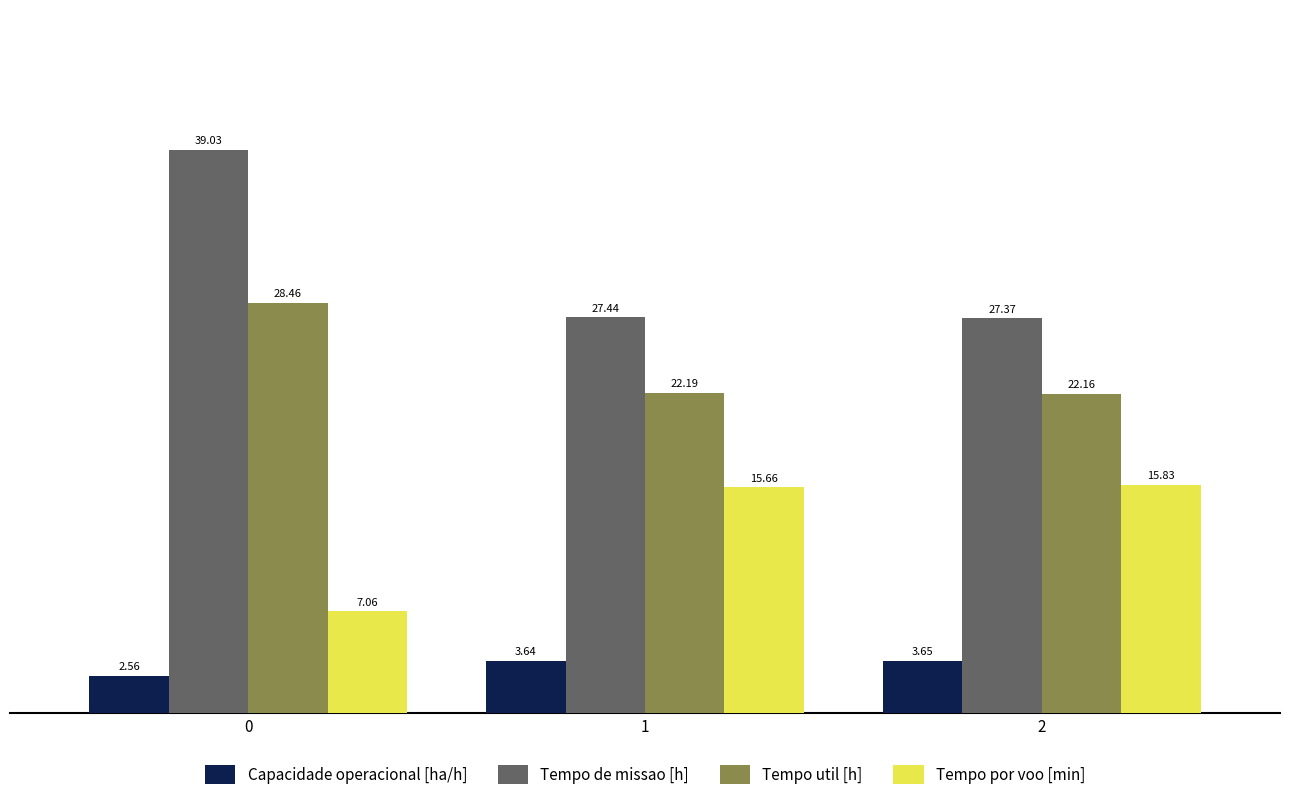

Is the value of Tempo por voo [min] at 0 greater than the value of Tempo de missao [h] at 2?

No